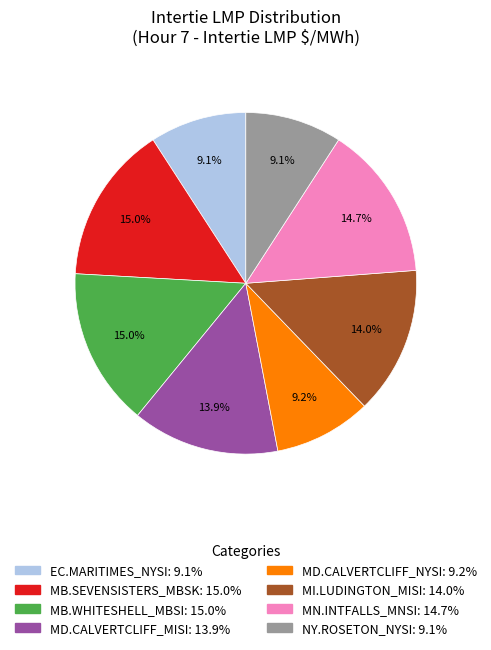

Does MI.LUDINGTON_MISI account for over 50% of the chart?

No